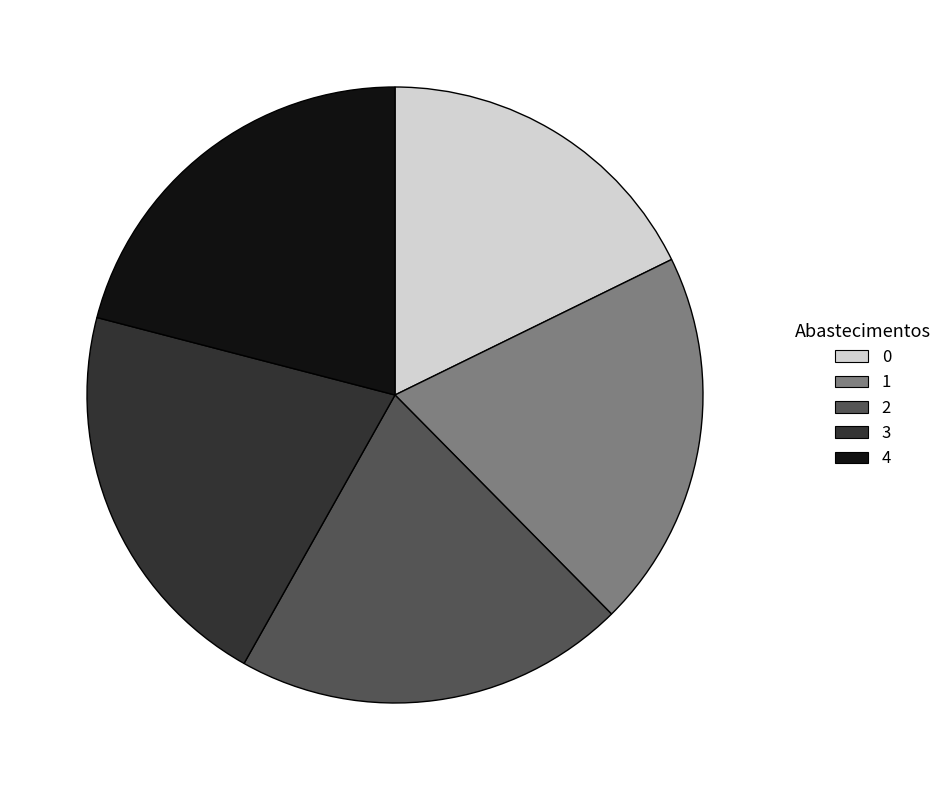

Is there a majority slice in this chart?

No